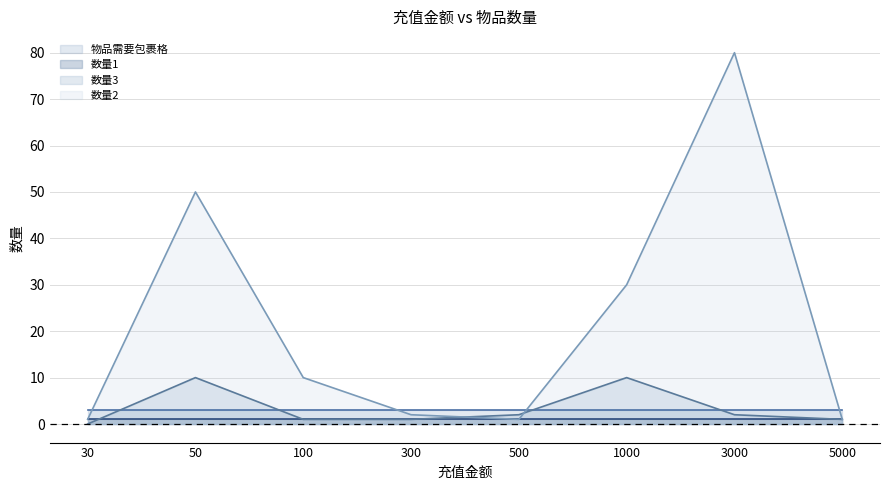

Where does the 数量3 series first go above 2?

50